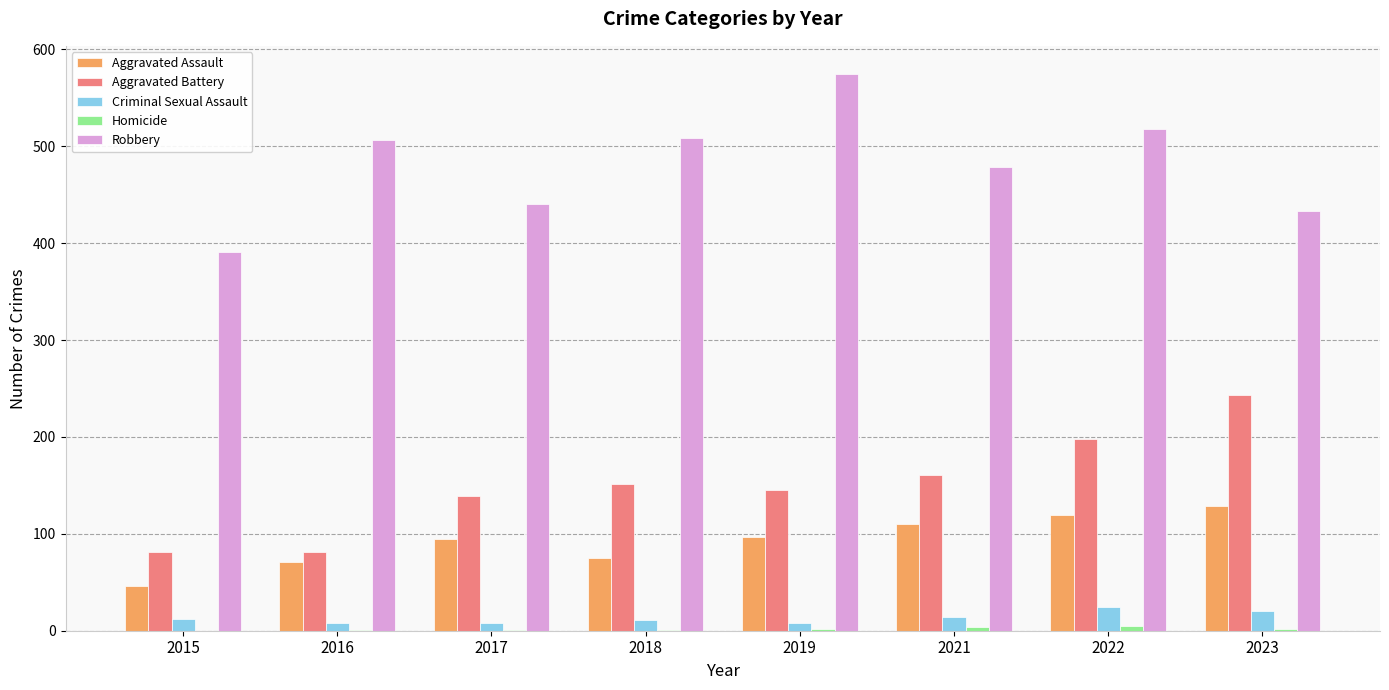

At which category does the chart reach its peak across all series?

2019